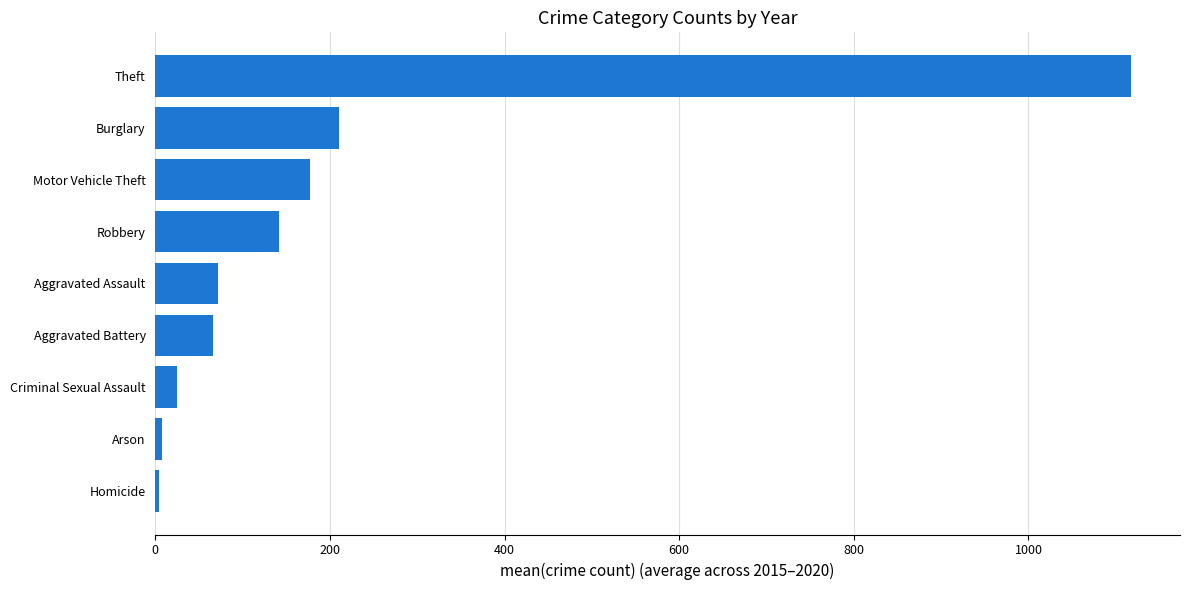

At which category does the chart reach its peak across all series?

Theft